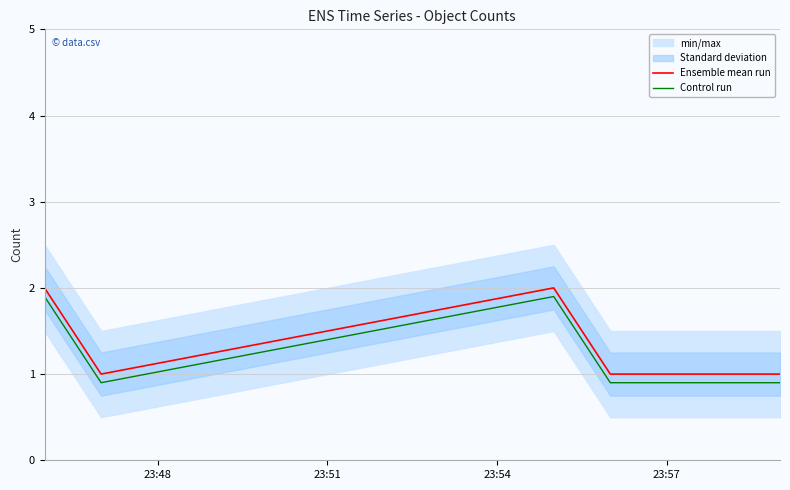

True or false: Ensemble mean run and Control run cross at least once.

False